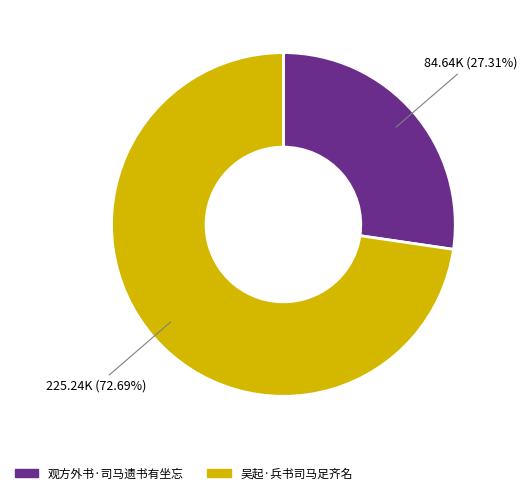

True or false: 观方外书·司马遗书有坐忘 accounts for 27% of the total.

True